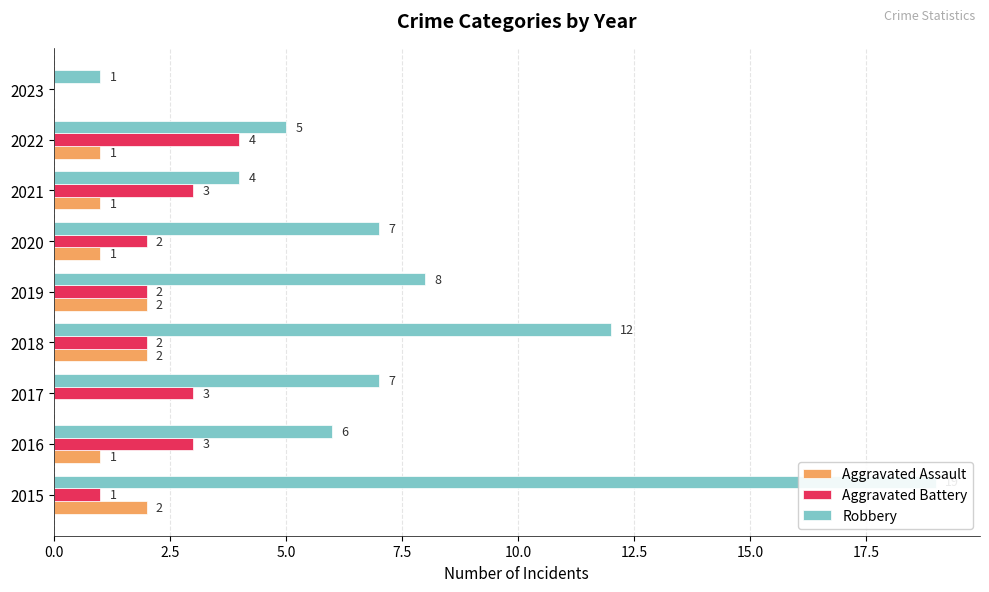

What is the average value of the Aggravated Assault series?

1